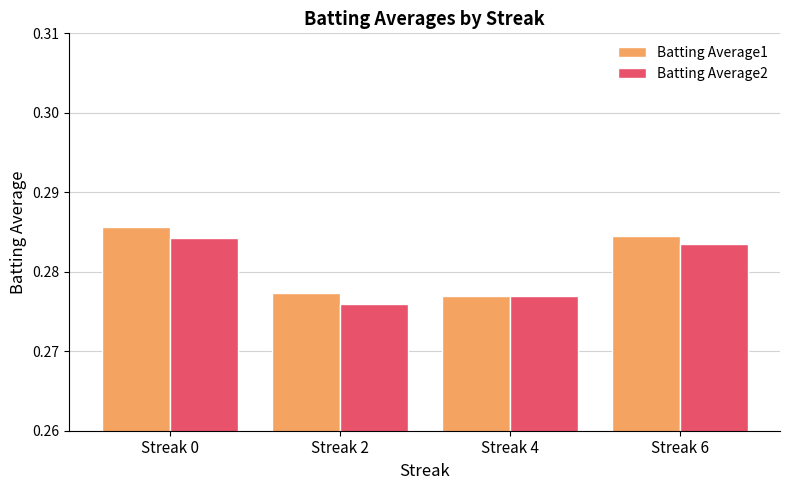

The Batting Average1 series shows 0.2 at Streak 0. True or false?

False